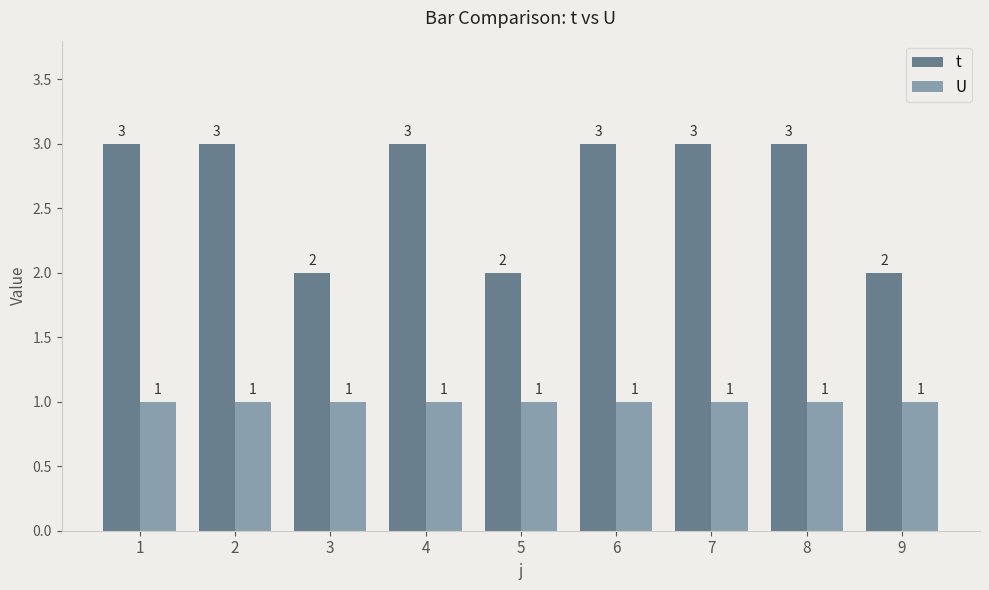

The value of t at 9 is 2. True or false?

True